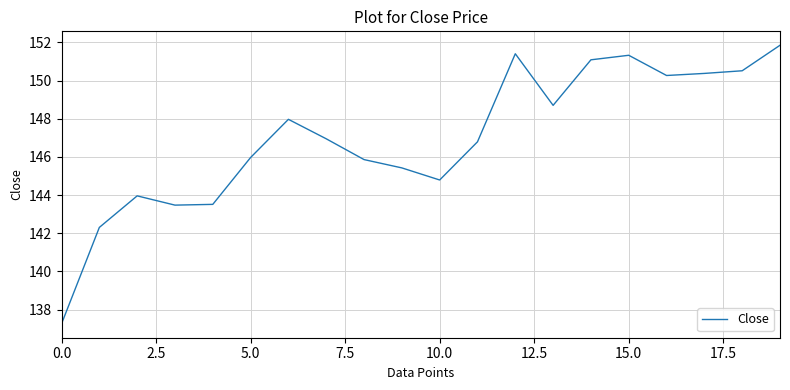

What is the difference between the maximum and minimum values?

14.6